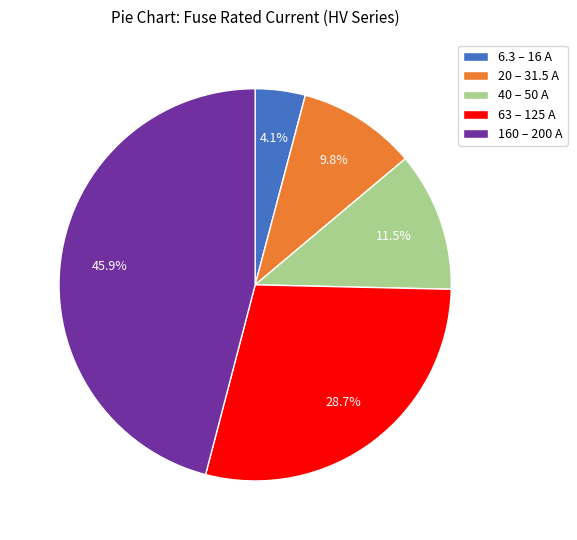

Is there a majority slice in this chart?

No